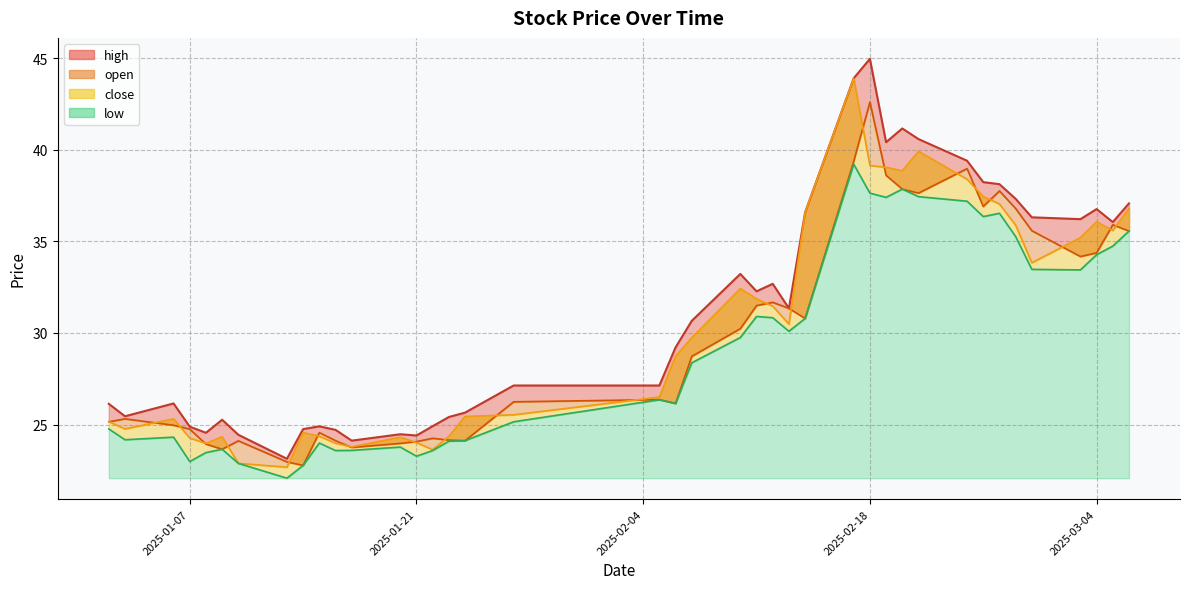

Reading left to right, list all the values displayed in this chart.

high: 26.1	25.4	26.1	24.9	24.6	25.3	24.4	23.1	24.8	24.9	24.7	24.1	24.5	24.4	24.9	25.4	25.6	27.1	27.1	29.2	30.7	33.2	32.3	32.7	31.3	36.6	43.9	45.0	40.4	41.2	40.6	39.4	38.2	38.1	37.3	36.3	36.2	36.8	36.0	37.1
open: 25.1	25.3	25.0	24.8	23.9	23.6	24.1	23.0	22.8	24.6	24.1	23.8	24.0	24.1	24.2	24.1	24.1	26.2	26.4	26.1	28.7	30.2	31.5	31.7	31.3	30.8	39.4	42.6	38.6	37.9	37.6	39.0	36.9	37.8	36.8	35.6	34.2	34.4	35.9	35.6
close: 25.2	24.8	25.3	24.3	24.0	24.3	22.9	22.7	24.6	24.4	24.0	23.8	24.3	24.0	23.6	24.4	25.4	25.5	26.5	28.7	29.7	32.4	31.9	31.5	30.5	36.6	43.9	39.1	39.0	38.9	39.9	38.4	37.4	37.0	35.9	33.8	35.2	36.1	35.6	36.8
low: 24.8	24.2	24.3	23.0	23.5	23.6	22.9	22.1	22.8	24.0	23.6	23.6	23.8	23.3	23.6	24.1	24.1	25.1	26.4	26.1	28.4	29.8	30.9	30.8	30.1	30.8	39.2	37.6	37.4	37.9	37.4	37.2	36.4	36.5	35.3	33.5	33.4	34.3	34.7	35.6